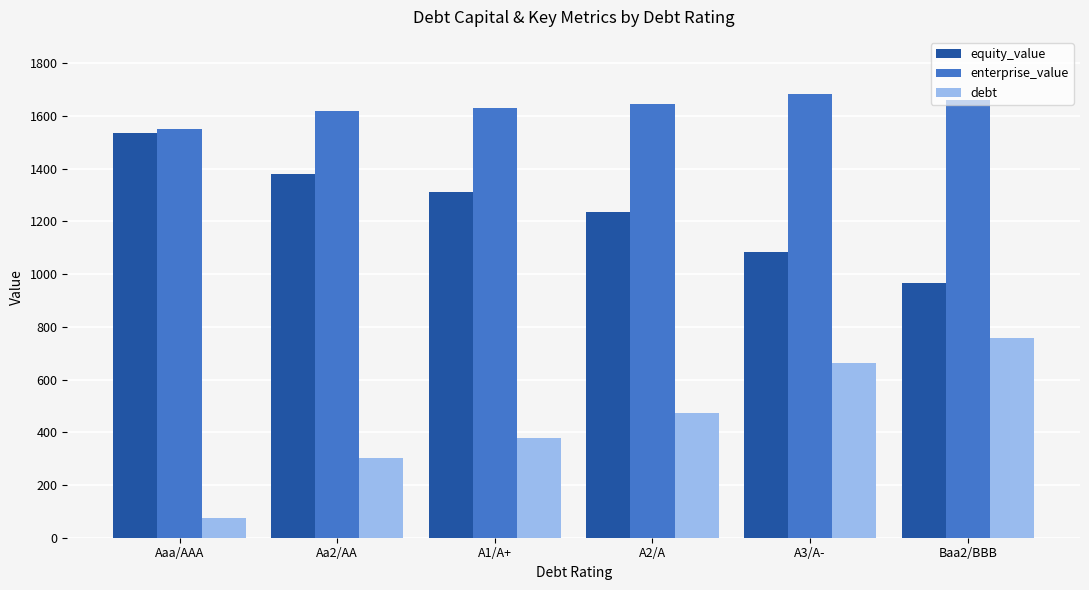

What is the label of the 5th bar from the right?

Aa2/AA